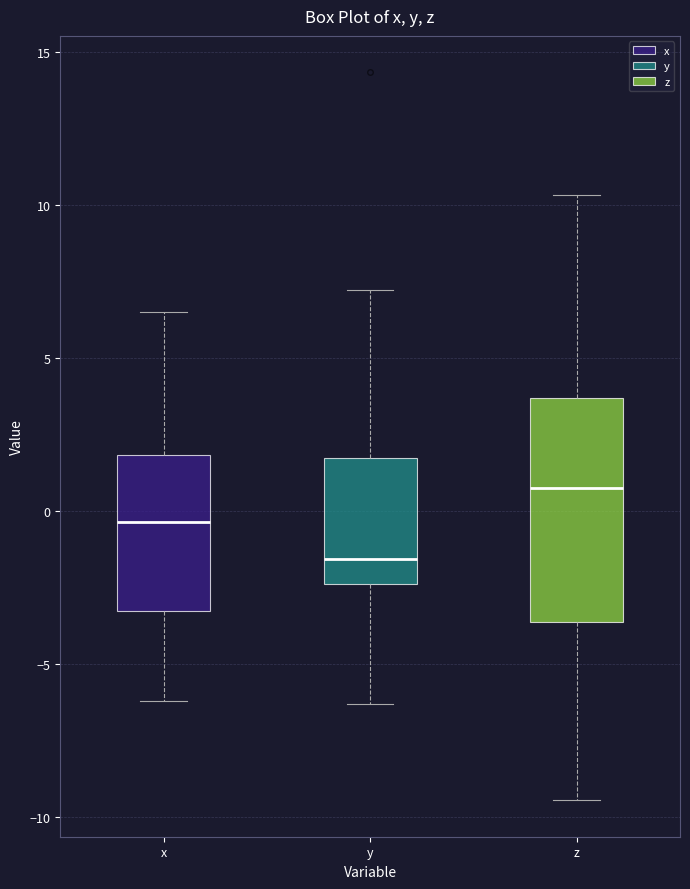

Reading left to right, read every box against the y-axis: the position of its median line, the range the box covers, and the ends of its whiskers. The values are not printed on the chart, so give them approximately, as read against the axis.

x: median -0.5, box -3.5 to 2.0, whiskers -6.0 to 6.5
y: median -1.5, box -2.5 to 2.0, whiskers -6.5 to 7.0
z: median 1.0, box -3.5 to 3.5, whiskers -9.5 to 10.5